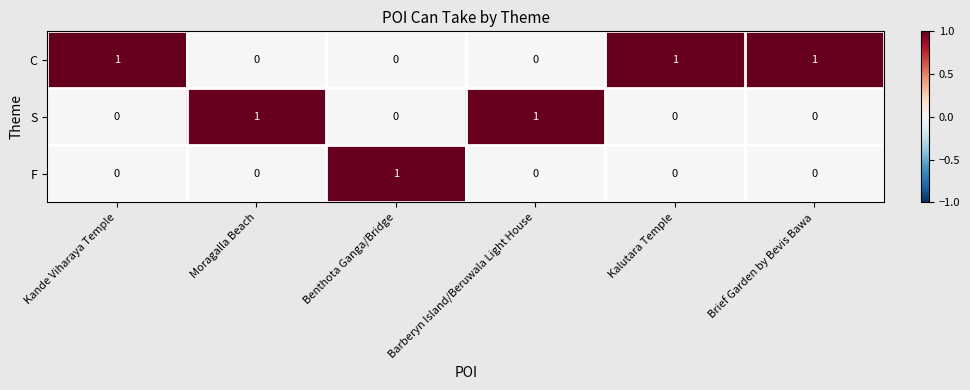

How many positive values does the C series have?

3